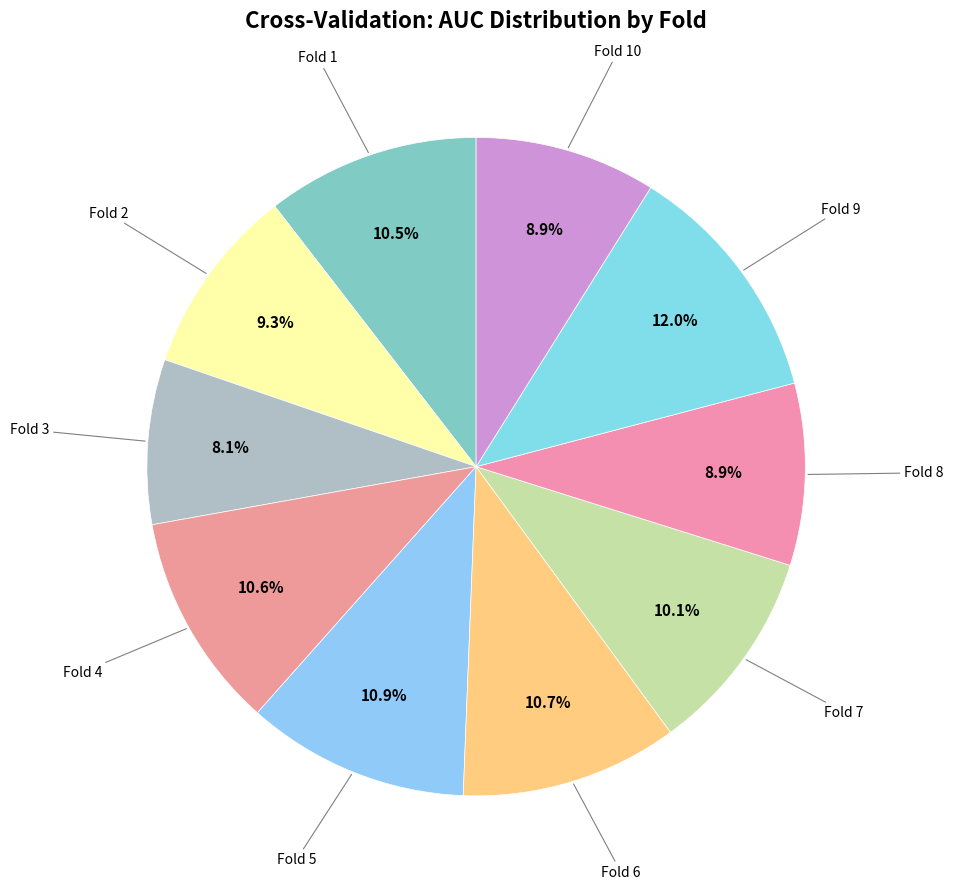

How many slices are in this pie chart?

10